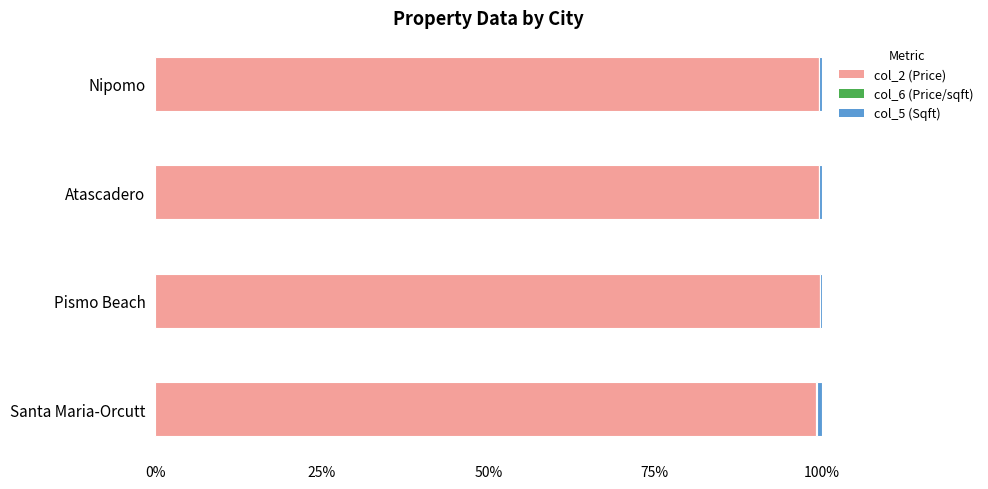

What is the sum of all col_2 (Price) values?

398.1